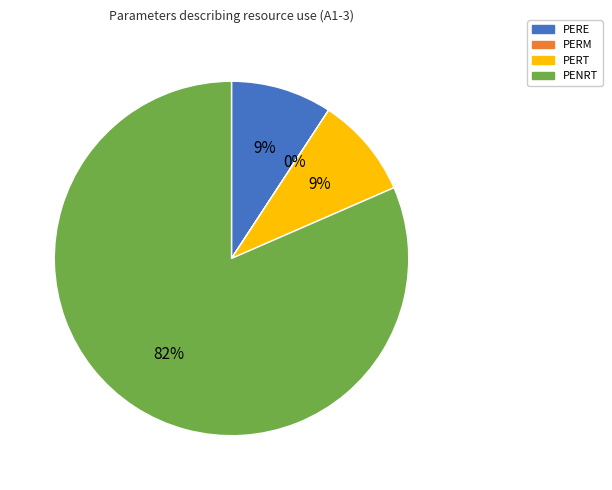

Which slice is the largest?

PENRT